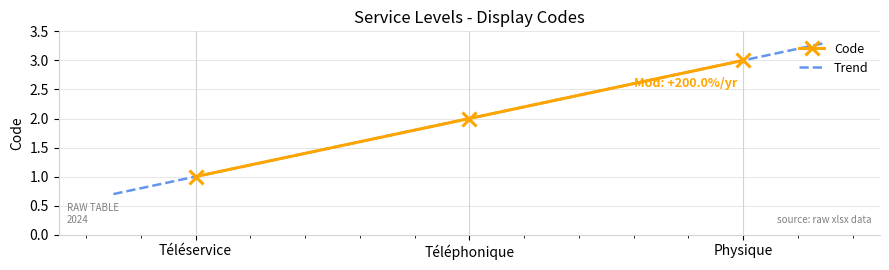

At which label does the data first exceed 2?

Physique